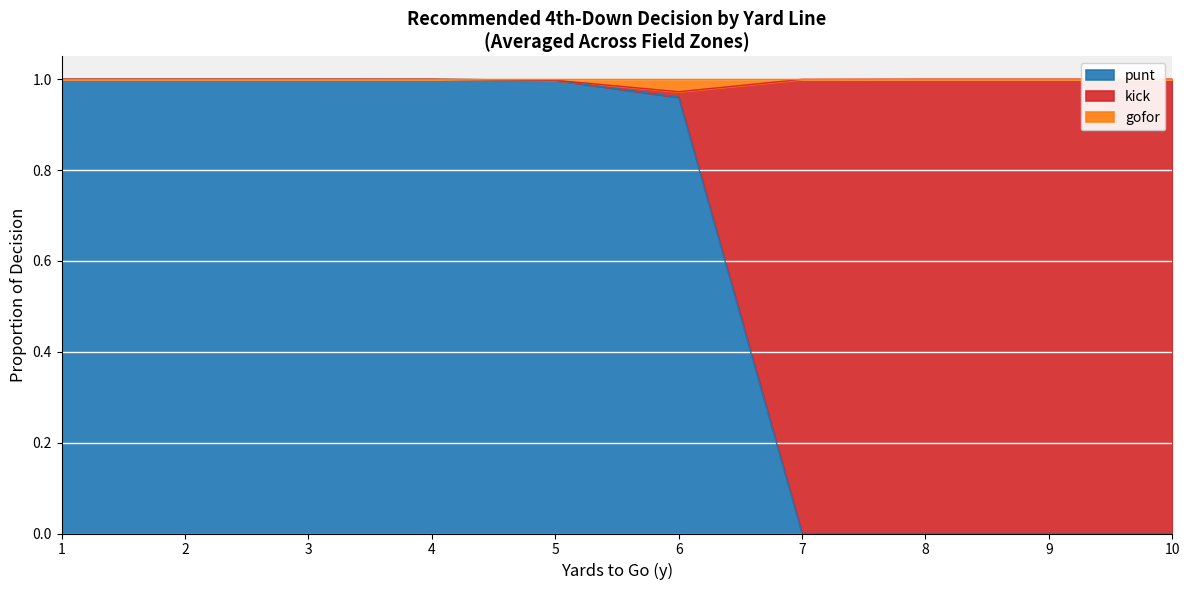

The value of punt at 1 is 0.6. True or false?

False